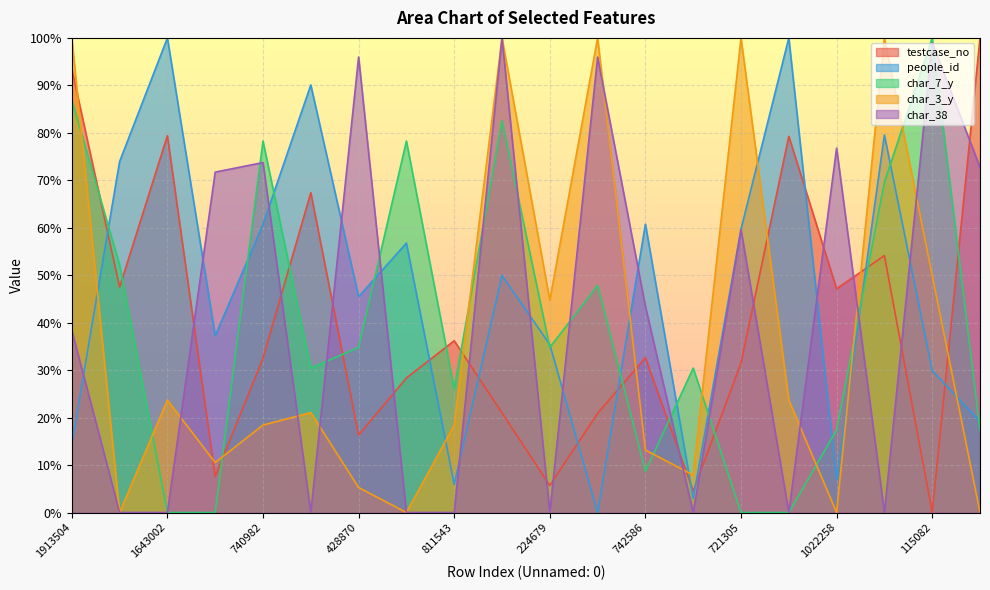

The char_38 series shows 62.7 at 1156979. True or false?

False